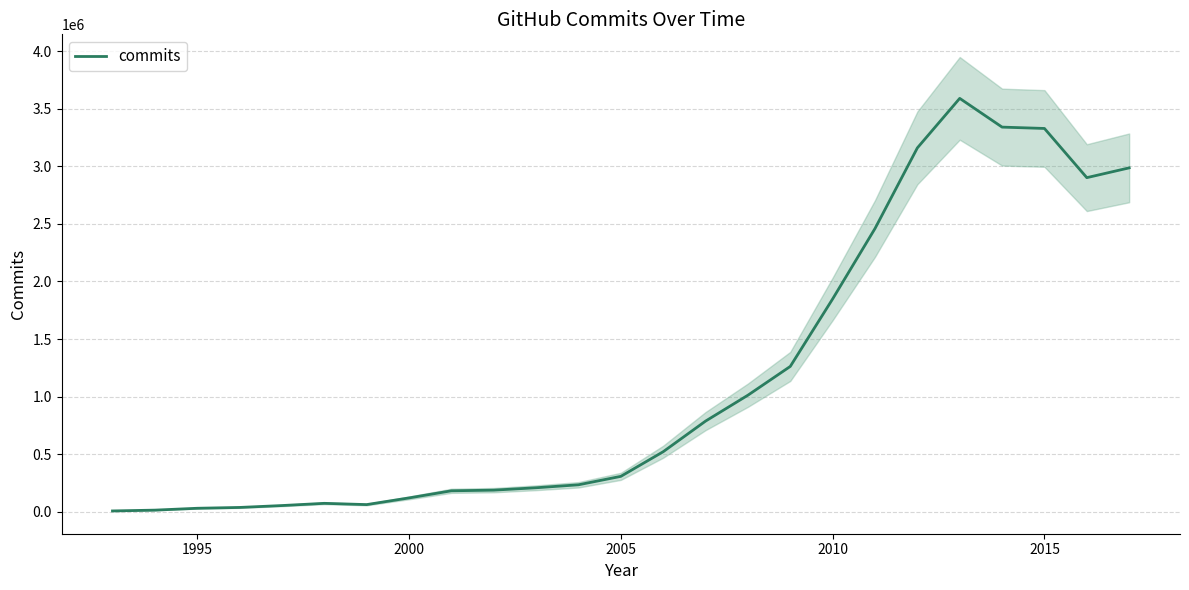

What is the maximum value shown in the chart?

3590287